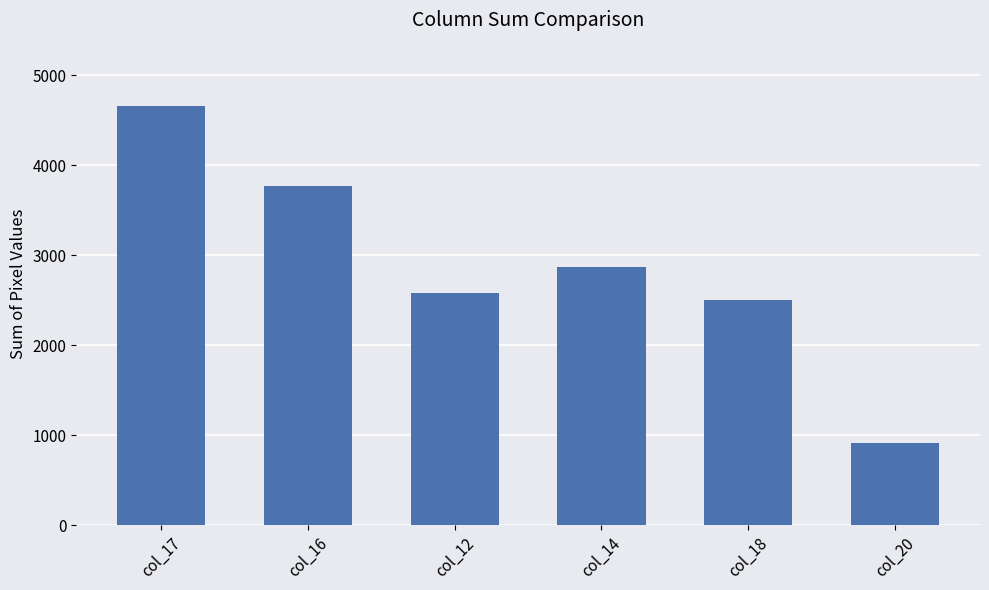

Where does the data first go above 2872?

col_17